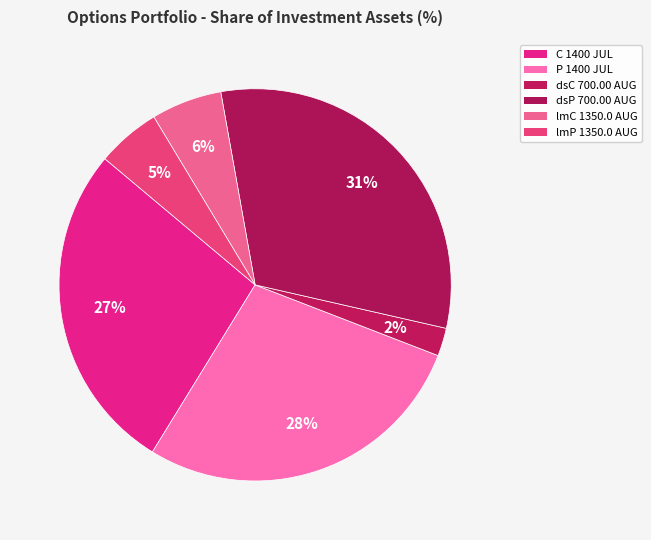

Is there a majority slice in this chart?

No